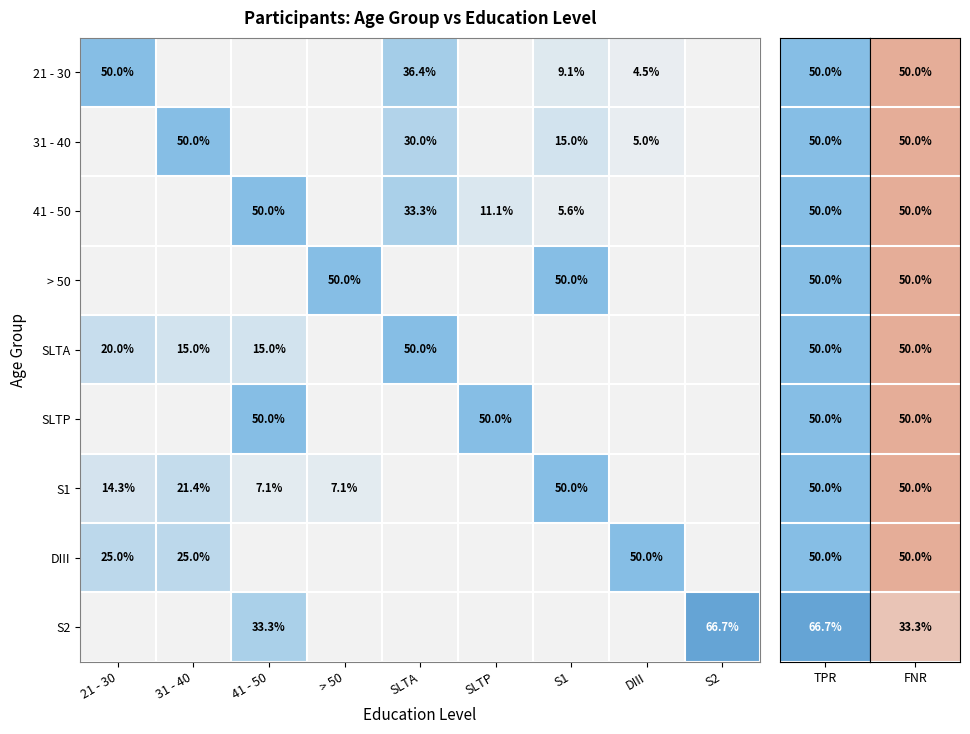

True or false: S2 has a value of 66.7 at S2.

True